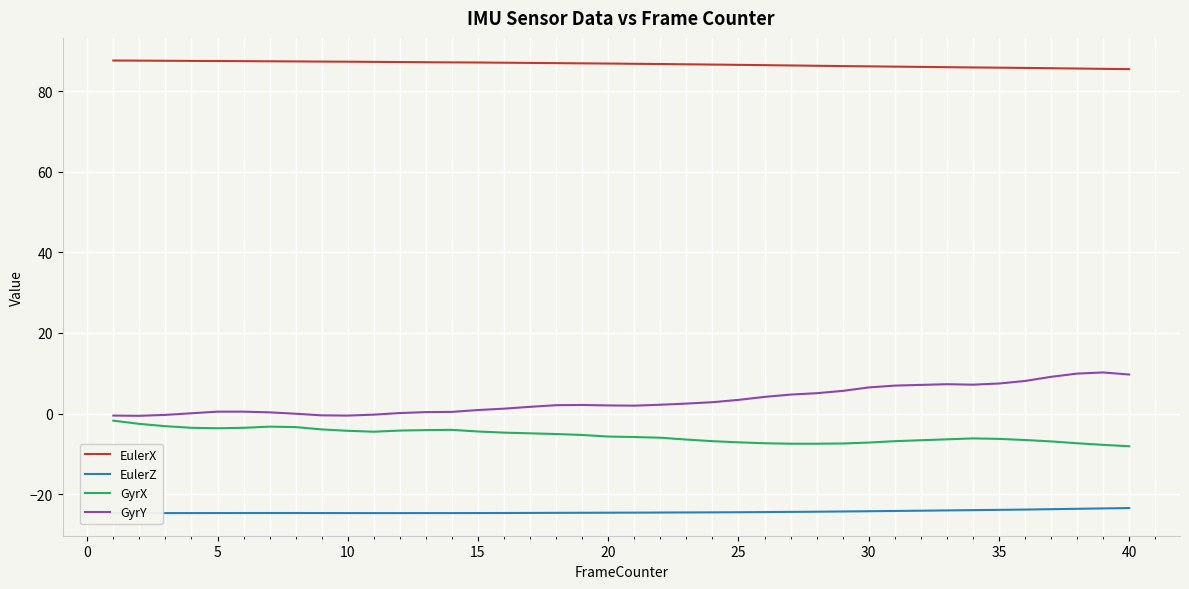

Which series has the largest total across all categories?

EulerX